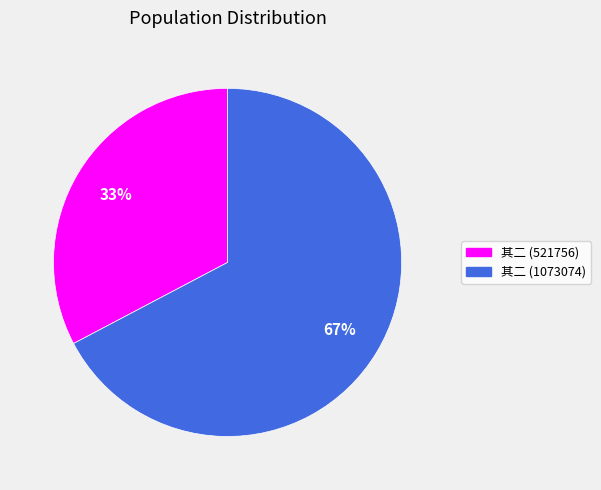

Is there a majority slice in this chart?

Yes